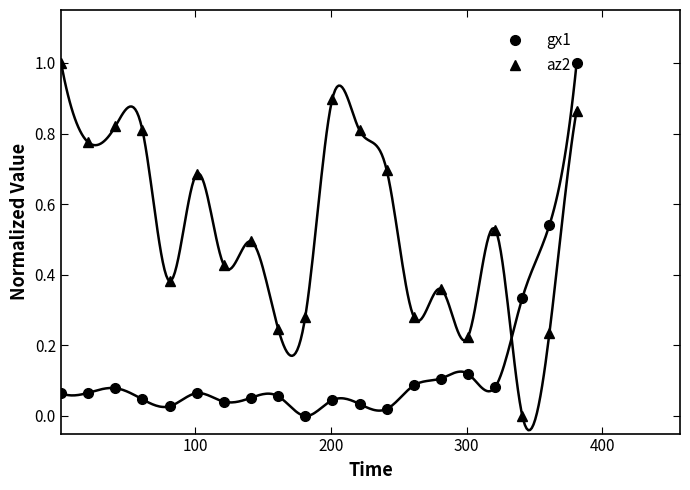

What is the difference between the maximum and minimum values in the gx1 series?

1.0